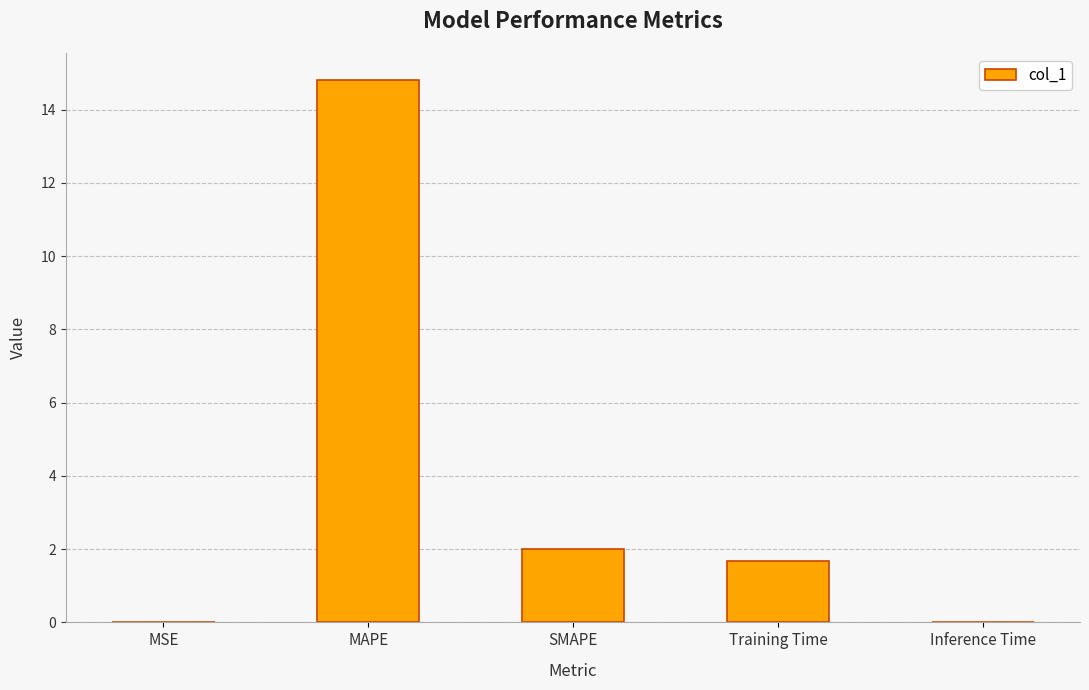

Which label corresponds to the largest value in the chart?

MAPE